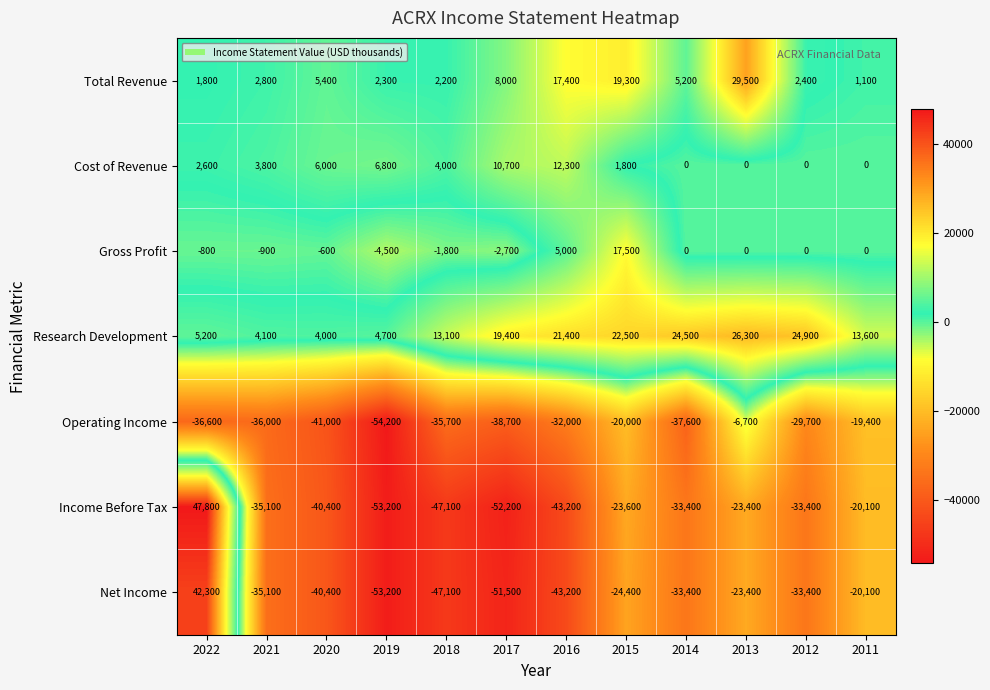

What is the total value across all series at 2016?

-62300